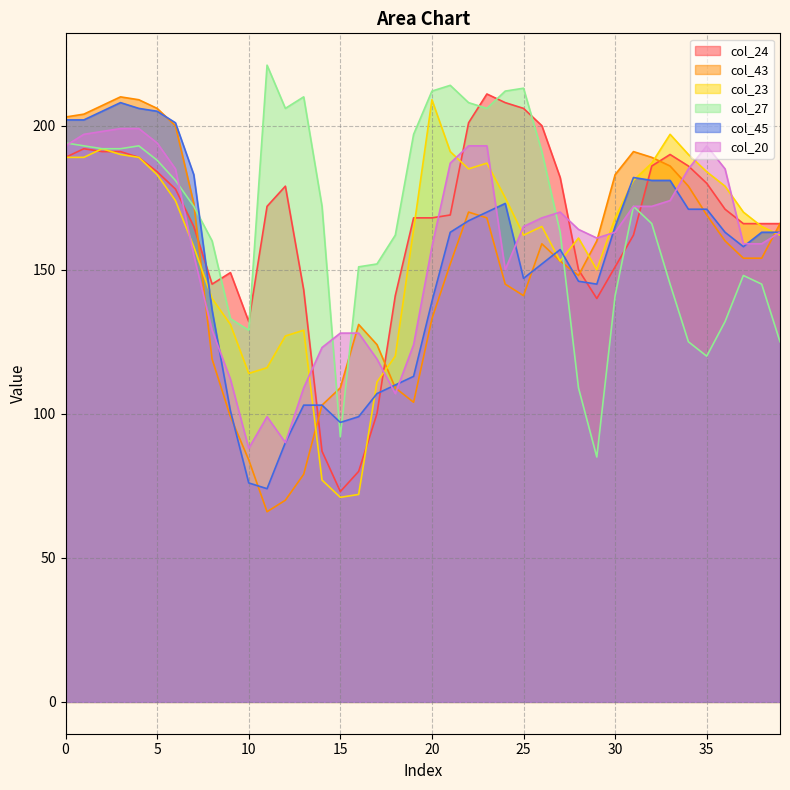

What is the total value across all series at 35?

1017